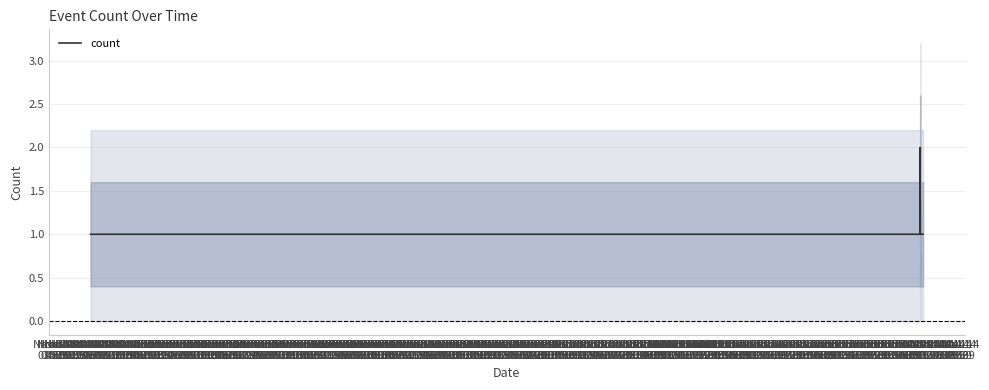

What is the sum of the values at Nov 04
07:39 and Nov 04
08:39?

2